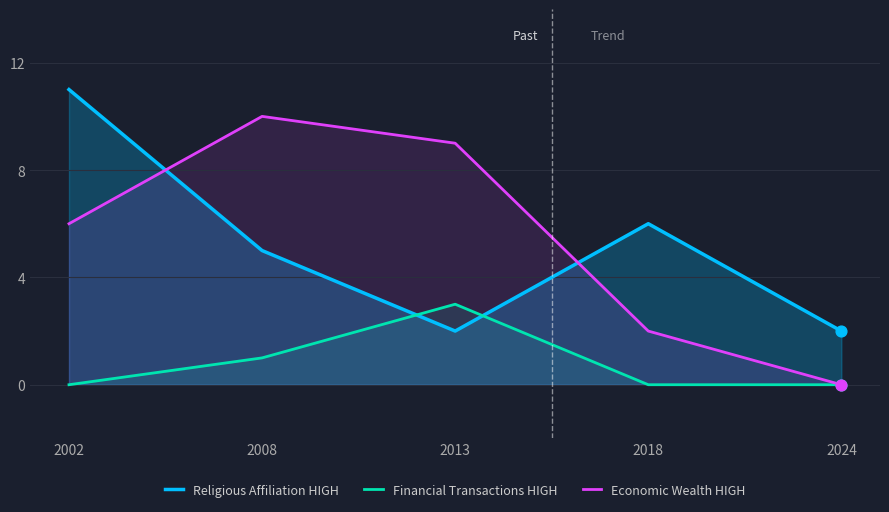

What are all the series names shown in the legend?

Religious Affiliation HIGH, Financial Transactions HIGH, Economic Wealth HIGH